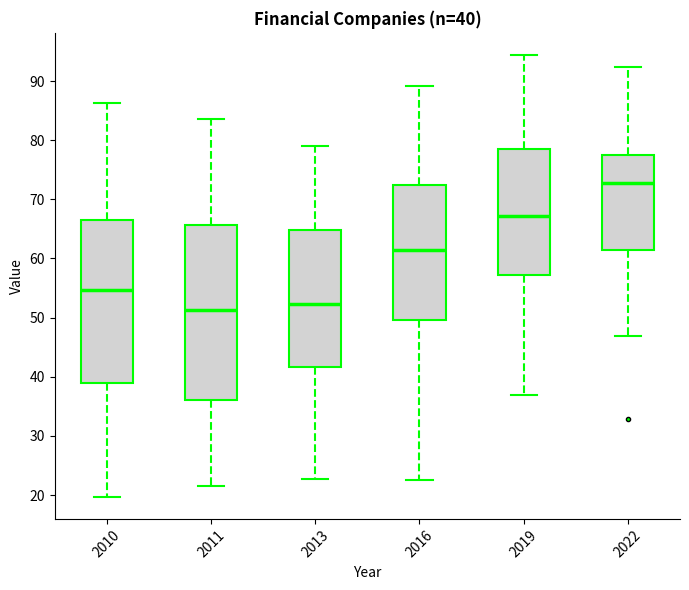

Which box's median line is the highest?

2022